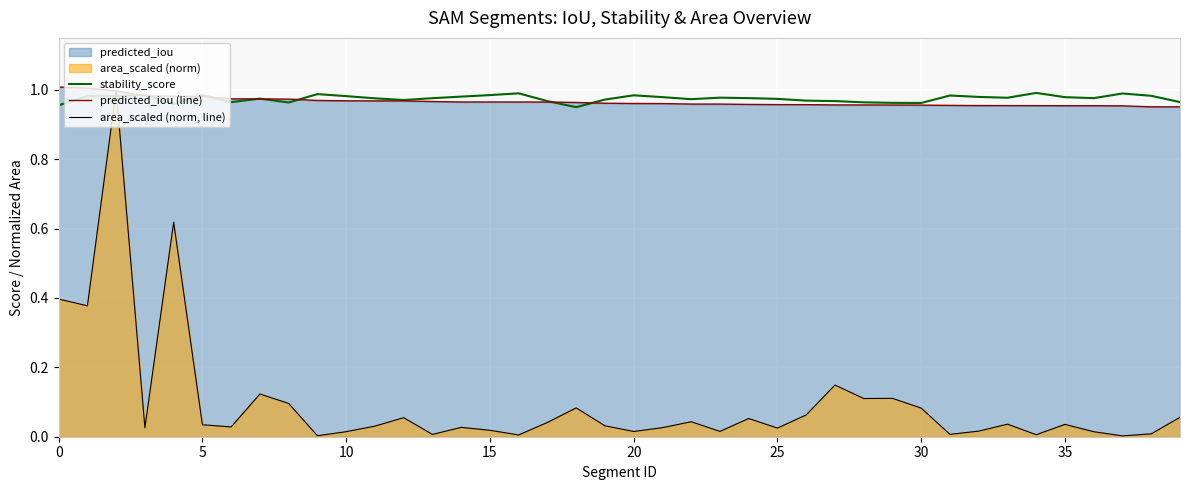

What is the label of the 29th point from the right?

11